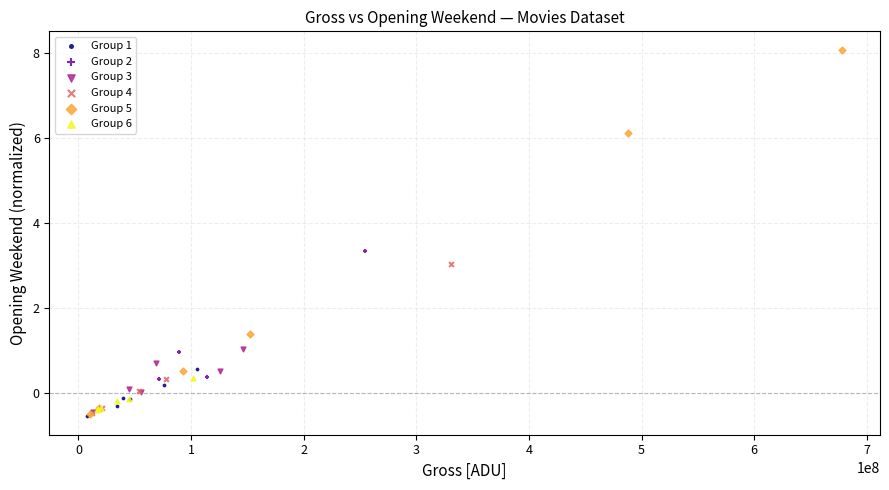

Which series reaches the maximum Y coordinate?

Group 5